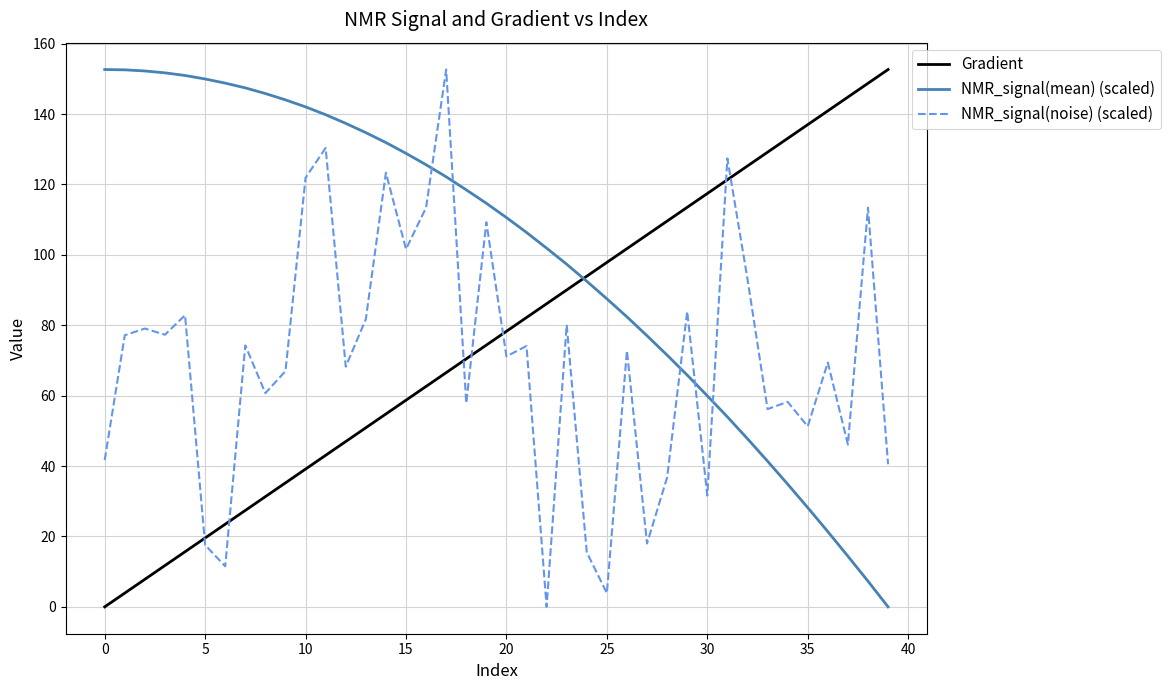

What are all the series names shown in the legend?

Gradient, NMR_signal(mean) (scaled), NMR_signal(noise) (scaled)